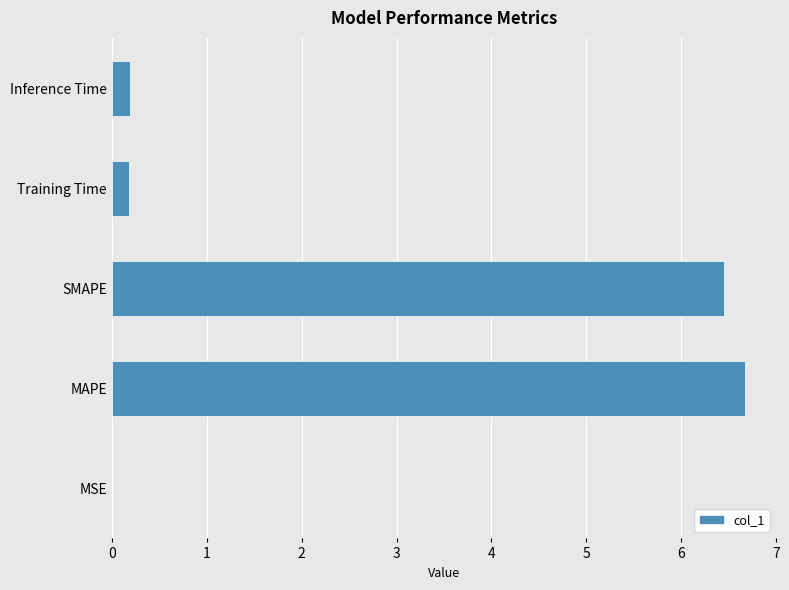

What is the sum of all values?

13.5